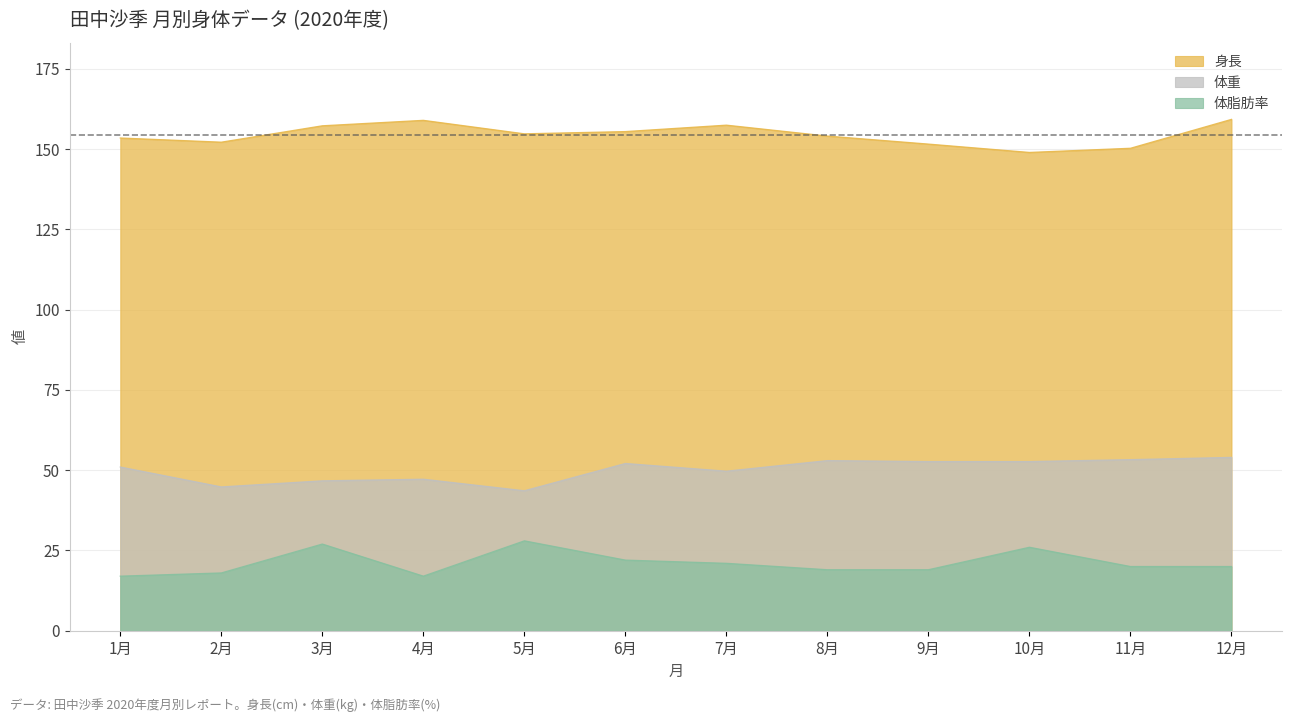

At which category does the chart reach its peak across all series?

12月